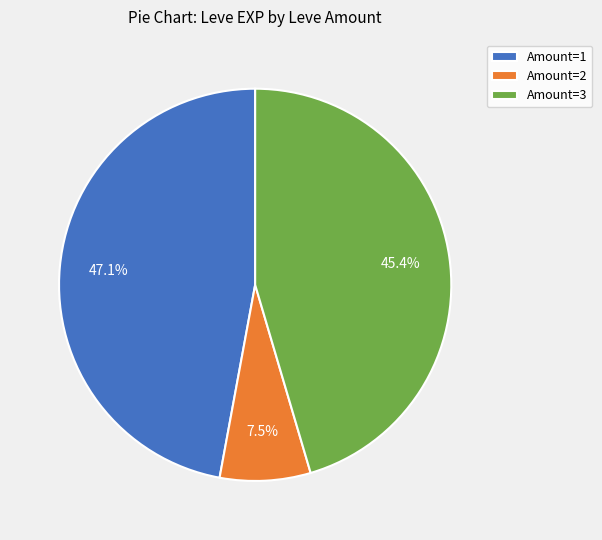

Do Amount=1 and Amount=2 together represent more than half of the pie?

Yes